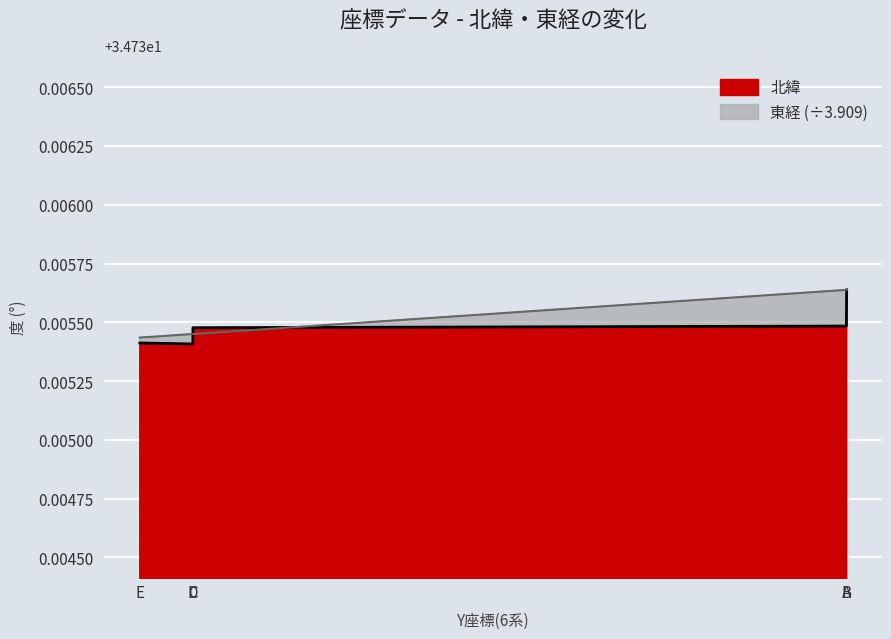

How many lines are shown in the chart?

2